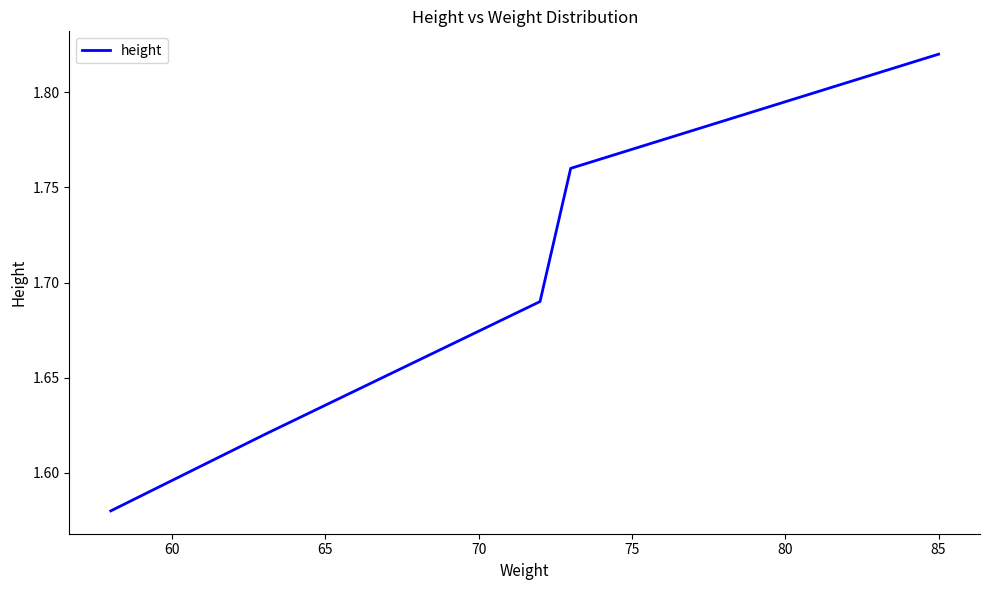

How many values are between 1 and 2?

5